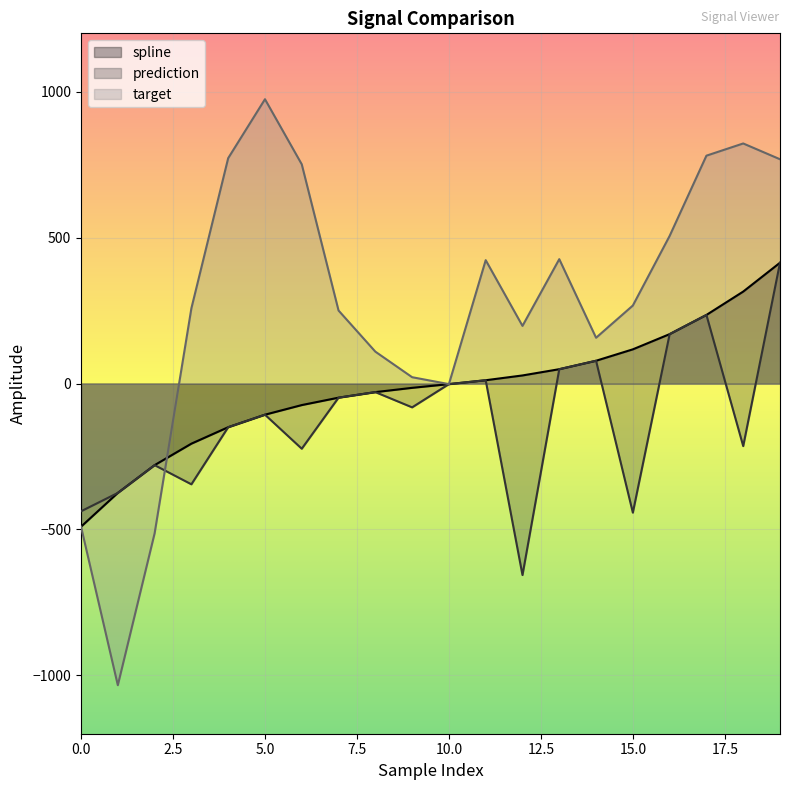

What is the value of the spline point at the 17th from the left?

169.3